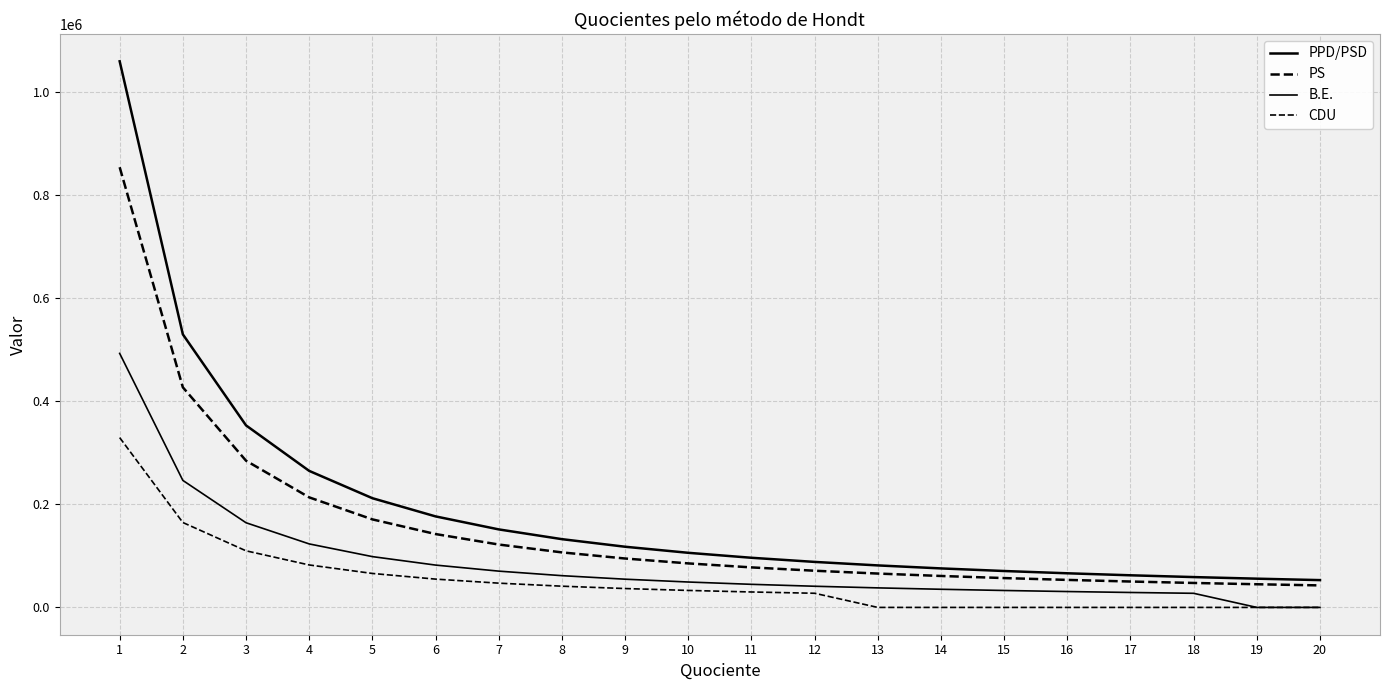

Does the chart have visible grid lines?

Yes